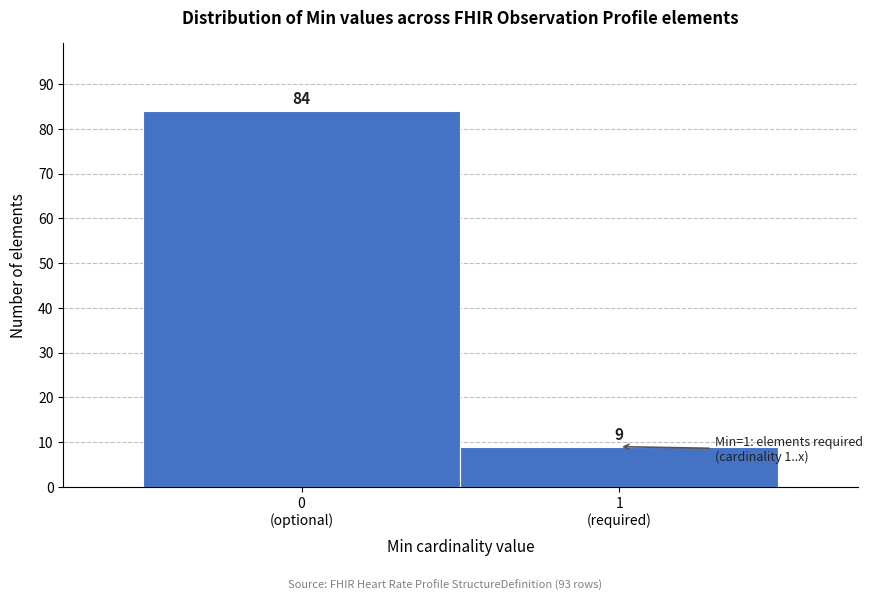

Reading left to right, what are all the values shown in this chart?

84	9